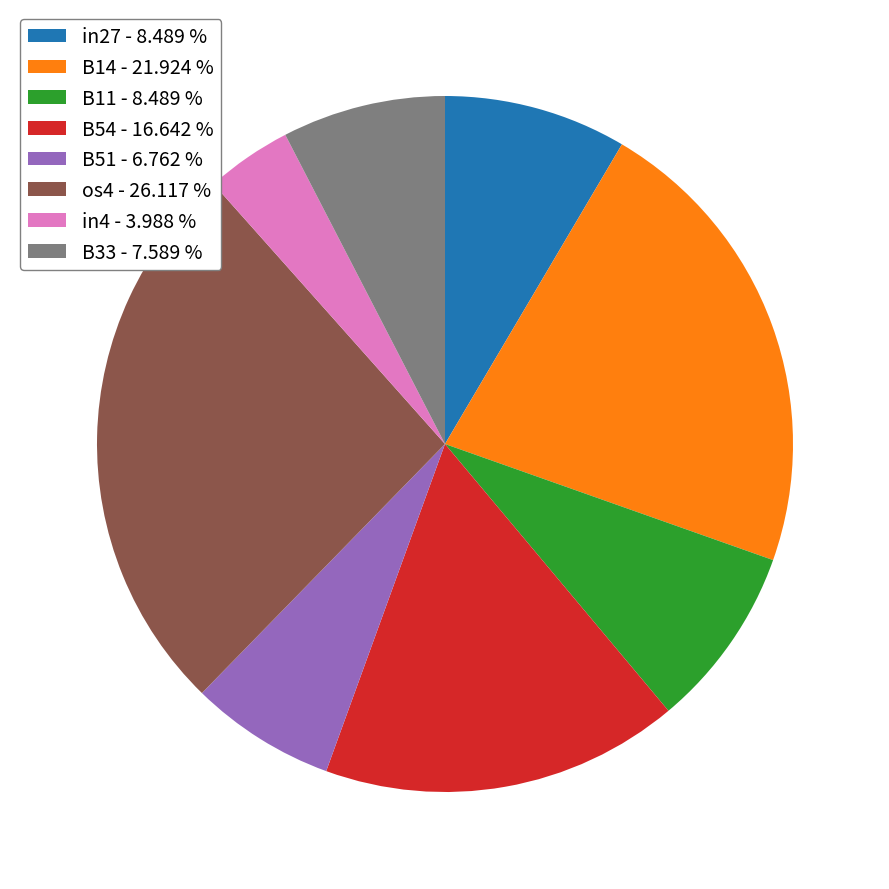

Combined, do B14 - 21.924 % and B33 - 7.589 % account for over 50%?

No